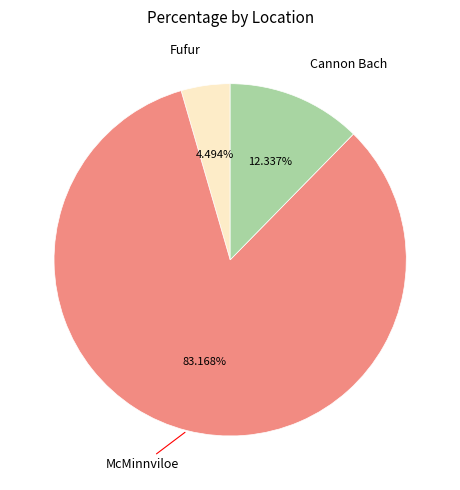

Which category accounts for the majority?

McMinnviloe